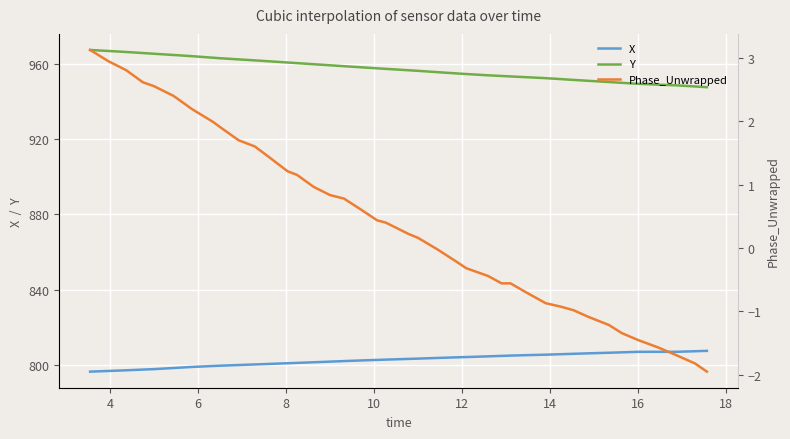

What are all the series names shown in the legend?

X, Y, Phase_Unwrapped